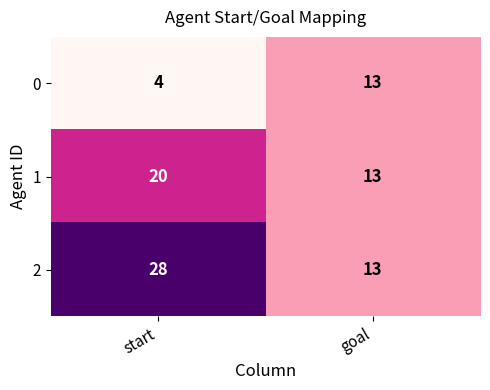

Rank the series by their maximum value, from lowest to highest.

0, 1, 2